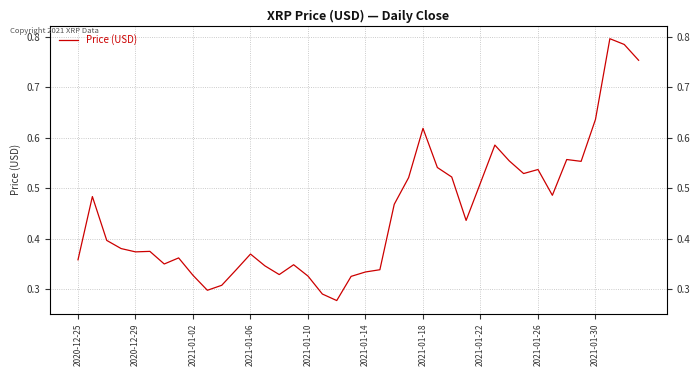

What is the change in value from 24 to 27?

-0.2